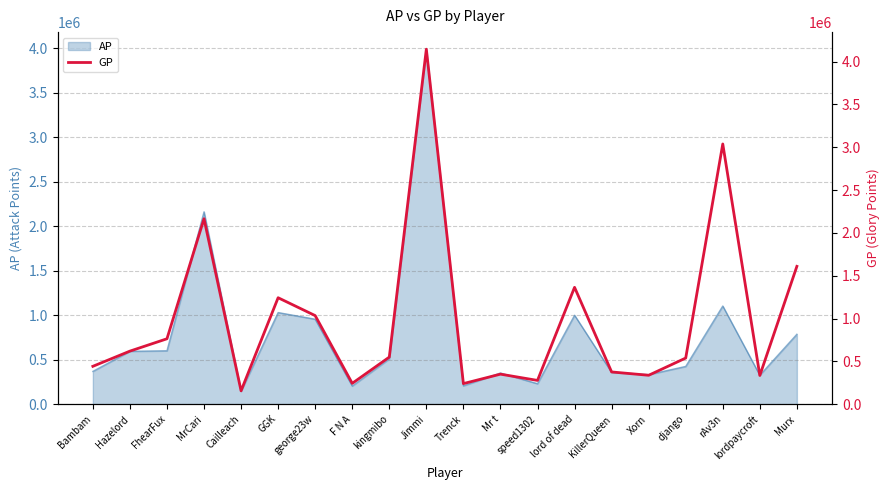

Reading left to right, transcribe all the data shown in this chart.

441787	619208	763408	2165175	155412	1242633	1033985	242913	549267	4144984	239957	350296	277145	1364215	376066	337122	538395	3038312	334759	1609030